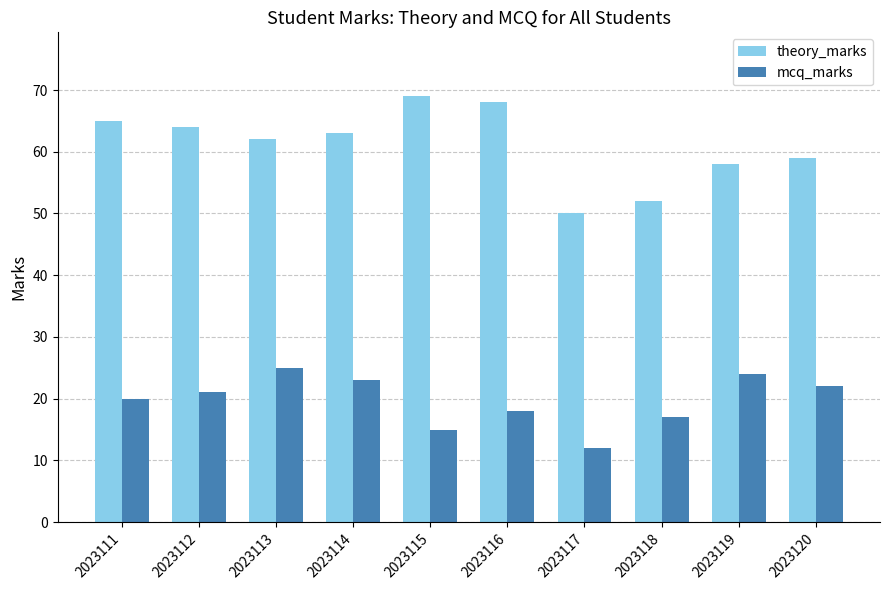

Which series has the largest range (max minus min)?

theory_marks